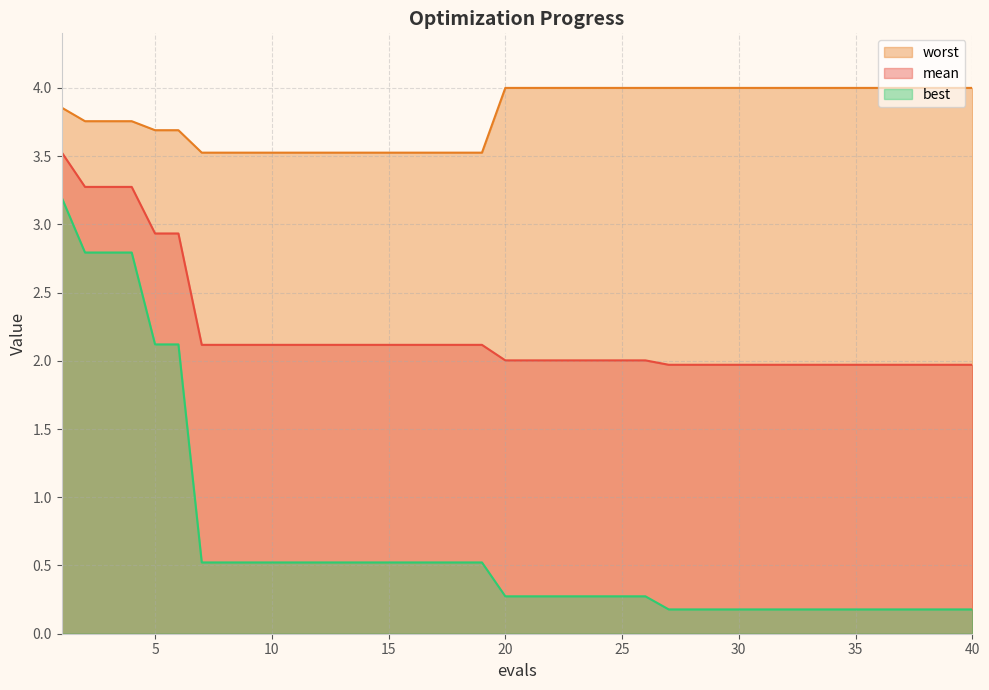

Does the chart display data point markers on the line(s)?

No